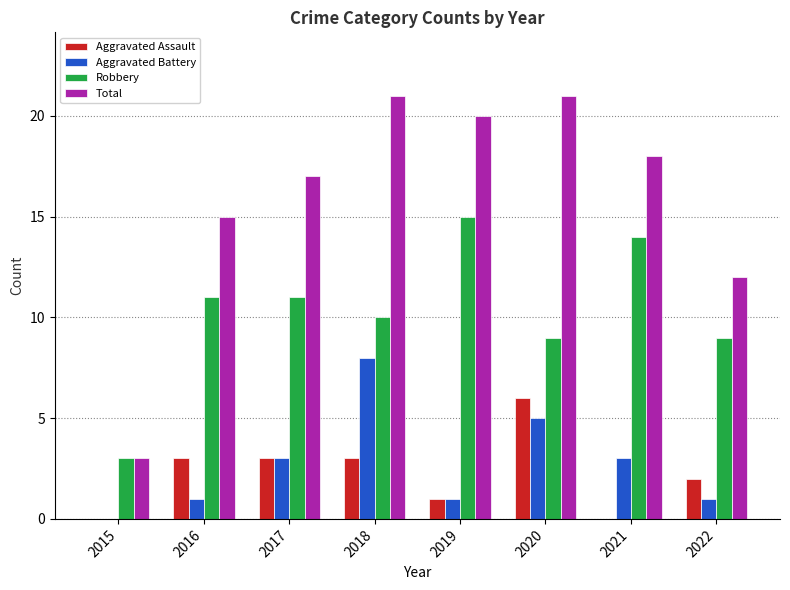

At which category is the sum across all series the highest?

2018